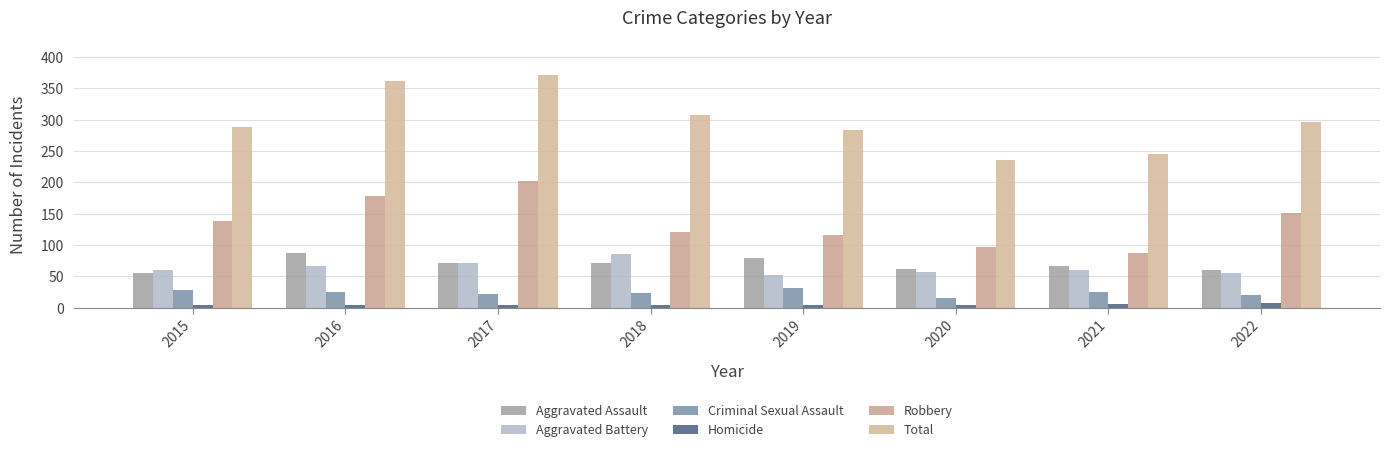

How many series are shown in this chart?

6